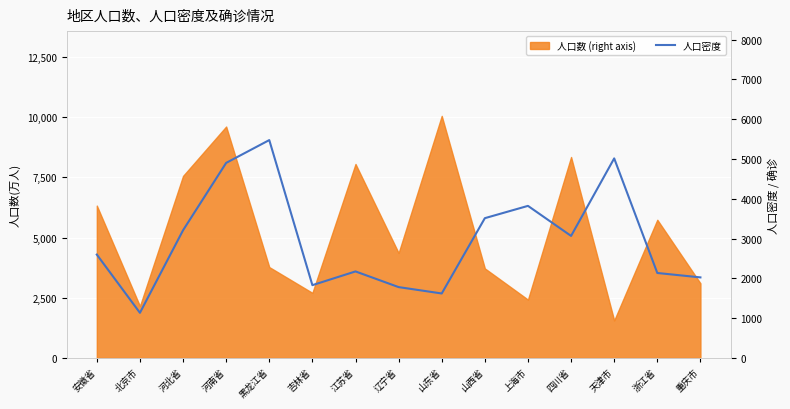

What is the change in value from 安徽省 to 黑龙江省?

+2877